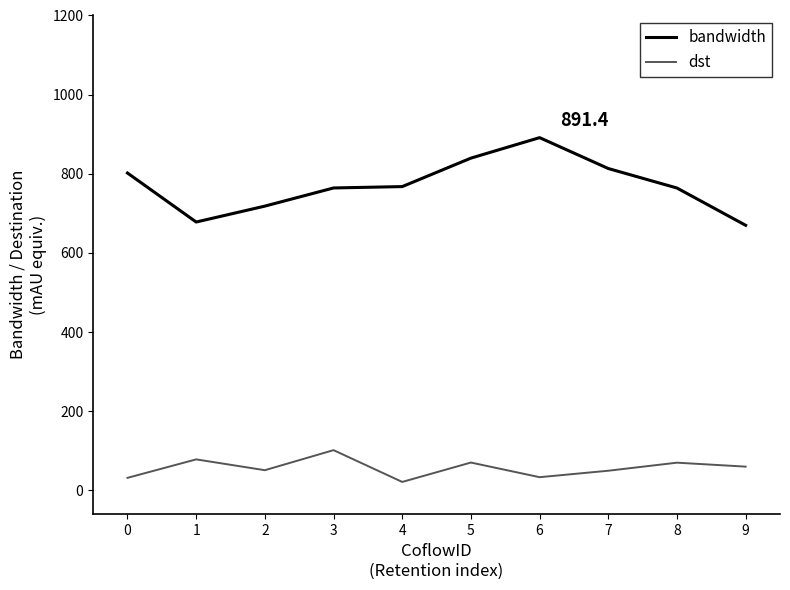

True or false: dst and bandwidth intersect in this chart.

False